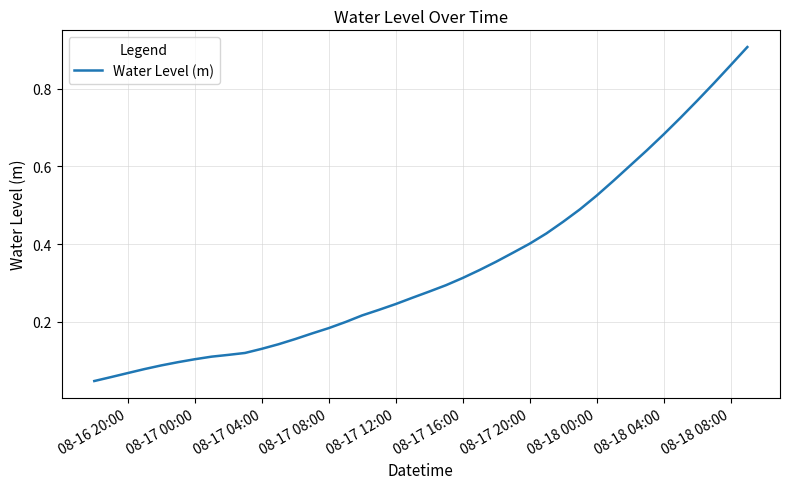

Does the chart have visible grid lines?

Yes